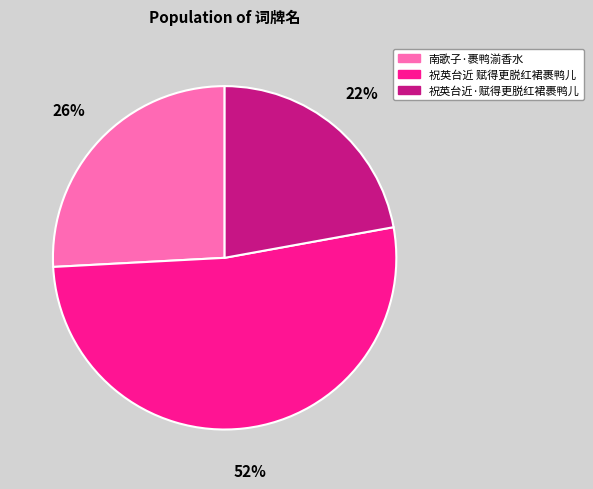

Do 祝英台近·赋得更脱红裙裹鸭儿 and 祝英台近 赋得更脱红裙裹鸭儿 together represent more than half of the pie?

Yes